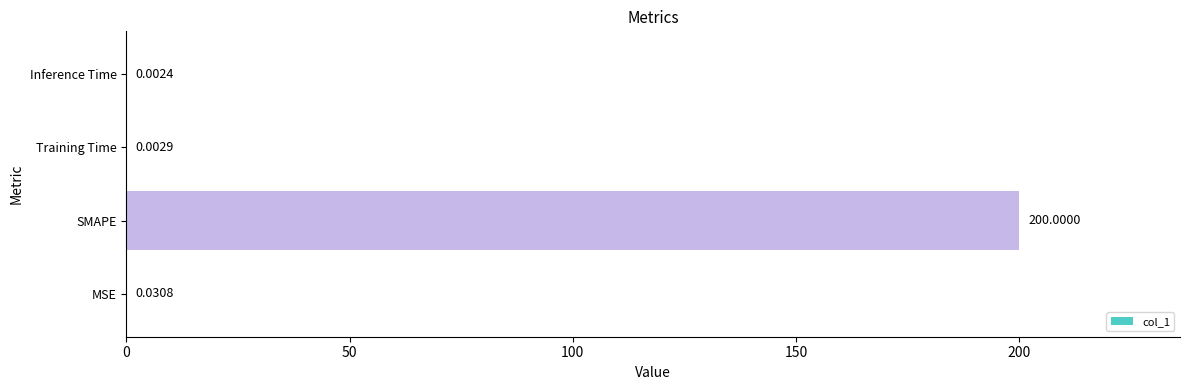

Which label corresponds to the largest value in the chart?

SMAPE